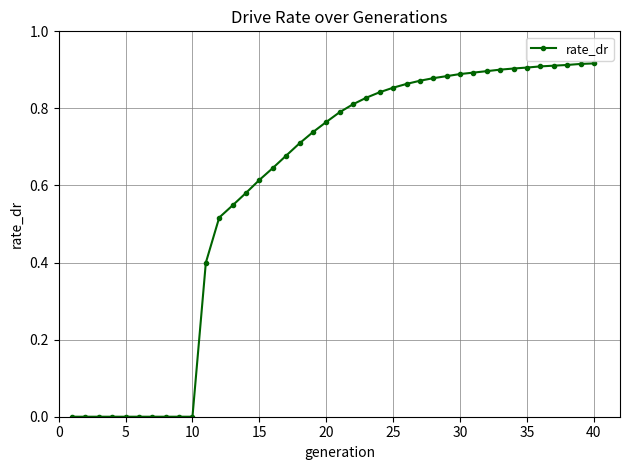

Count the number of data series in this chart.

1